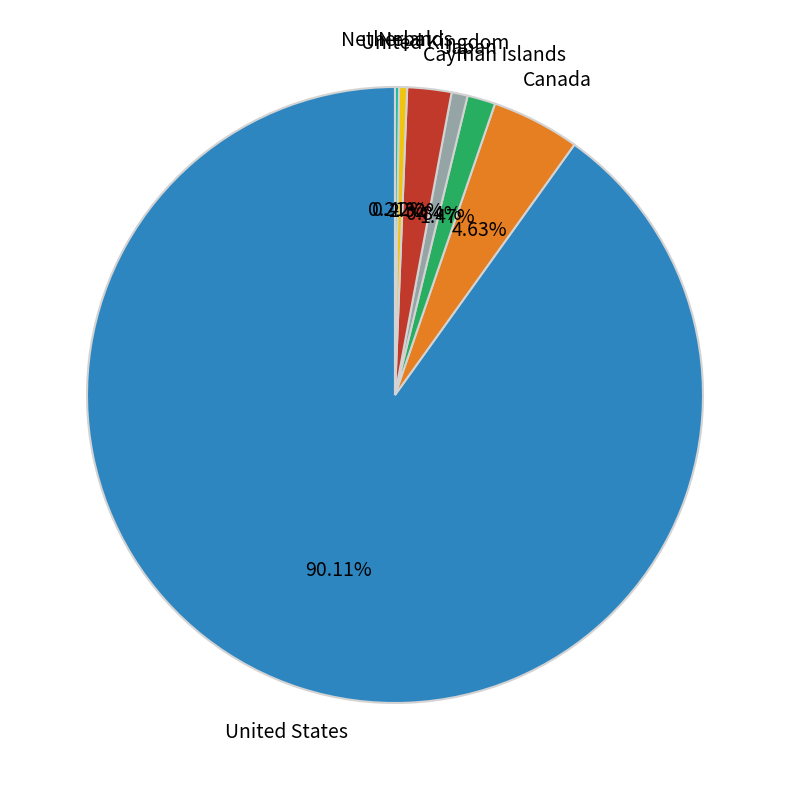

Is there a majority slice in this chart?

Yes